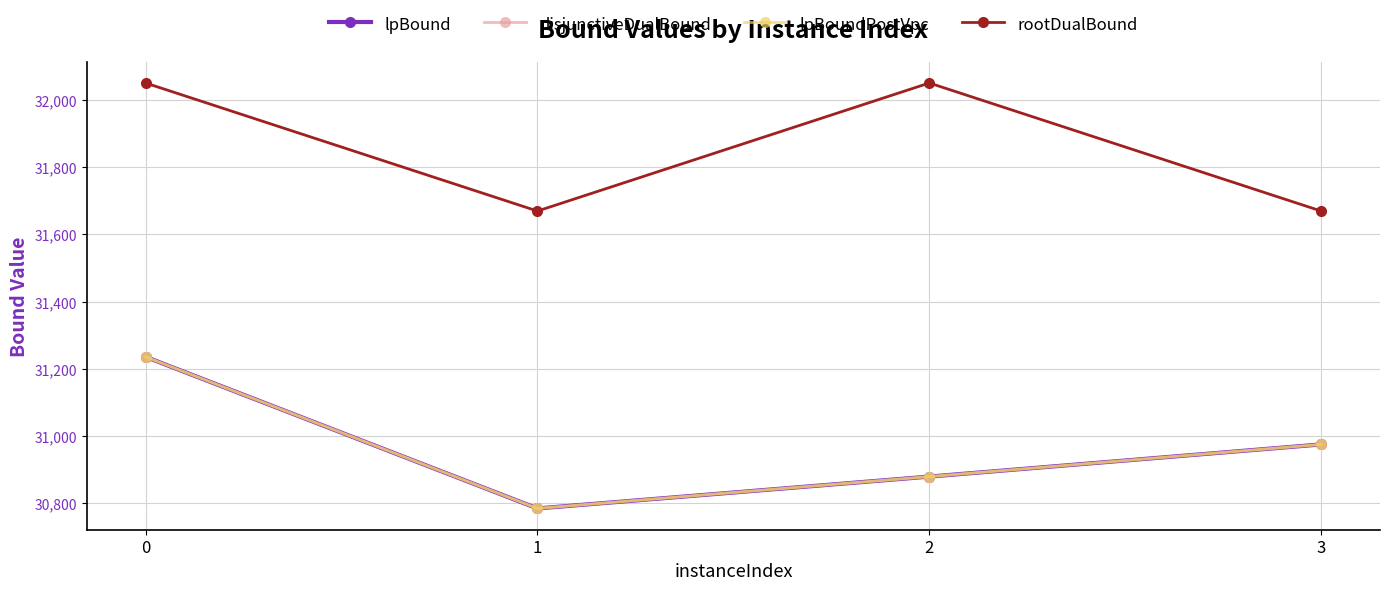

Is this an area chart (filled region under the line)?

No